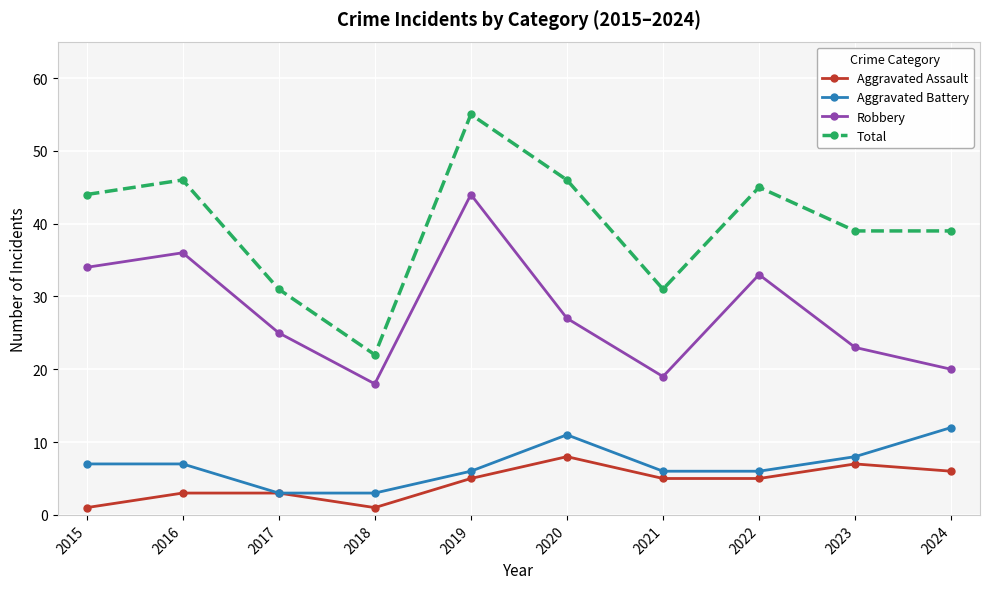

What is the difference between the Aggravated Assault values at 2022 and 2018?

4